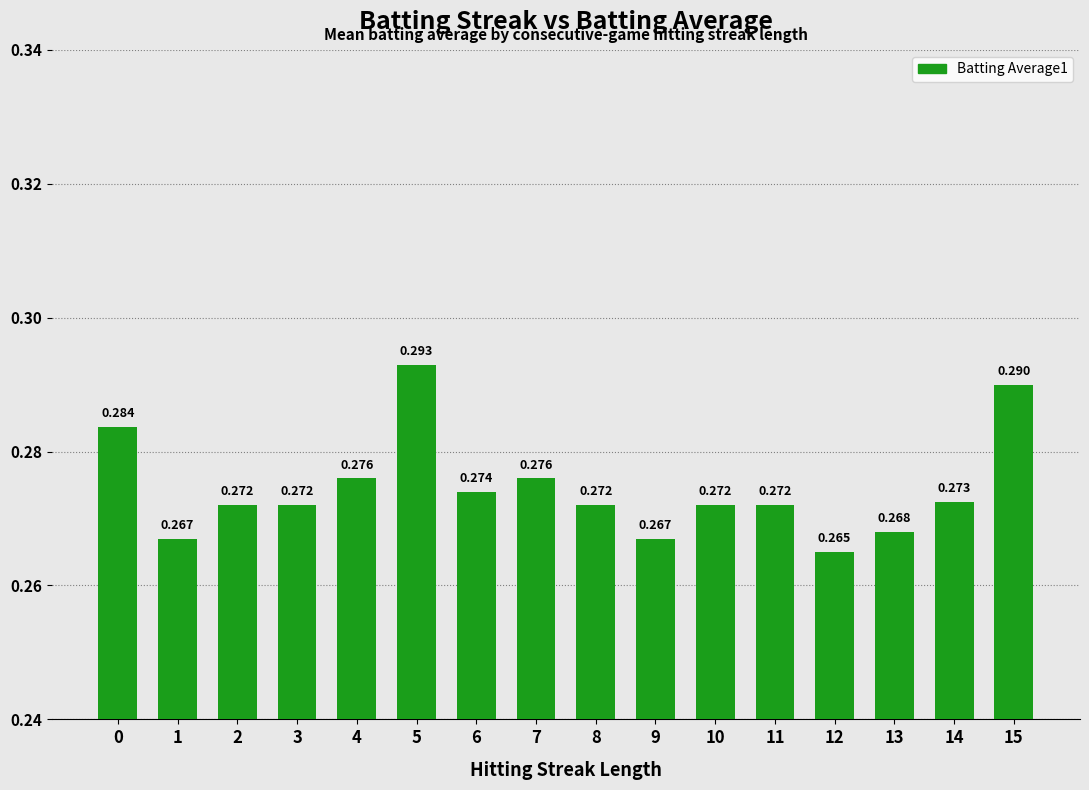

List the labels in order of value, largest first.

5, 15, 0, 4, 7, 6, 14, 2, 3, 8, 10, 11, 13, 1, 9, 12